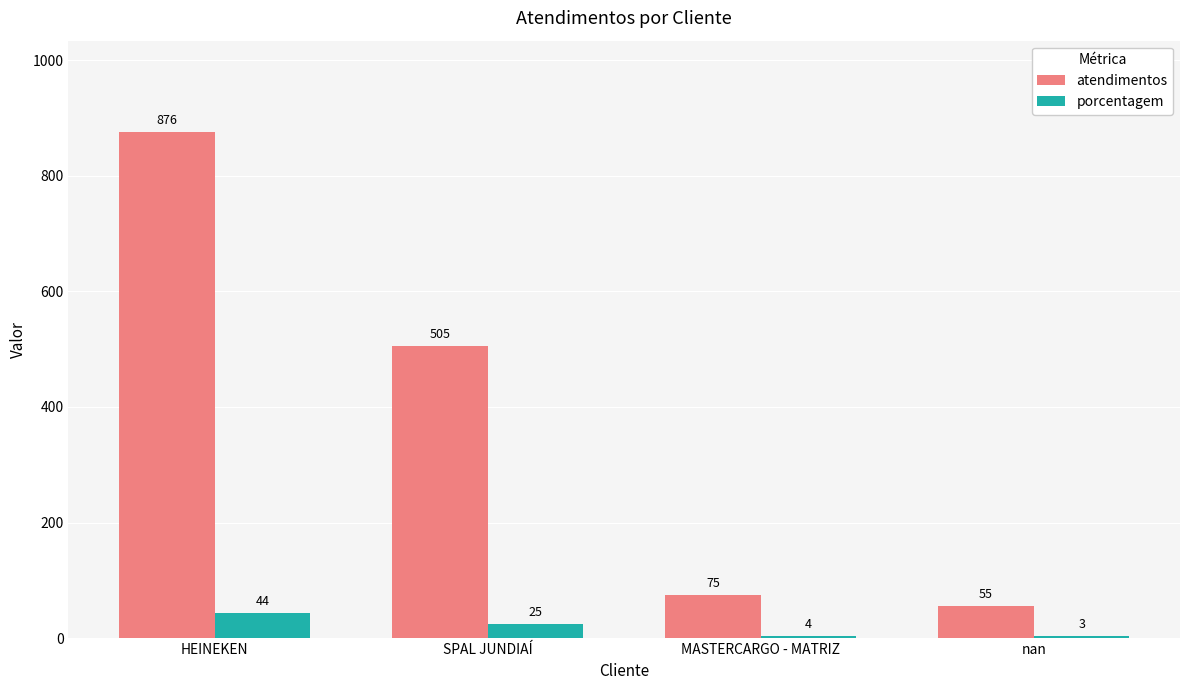

At which category does the chart reach its peak across all series?

HEINEKEN